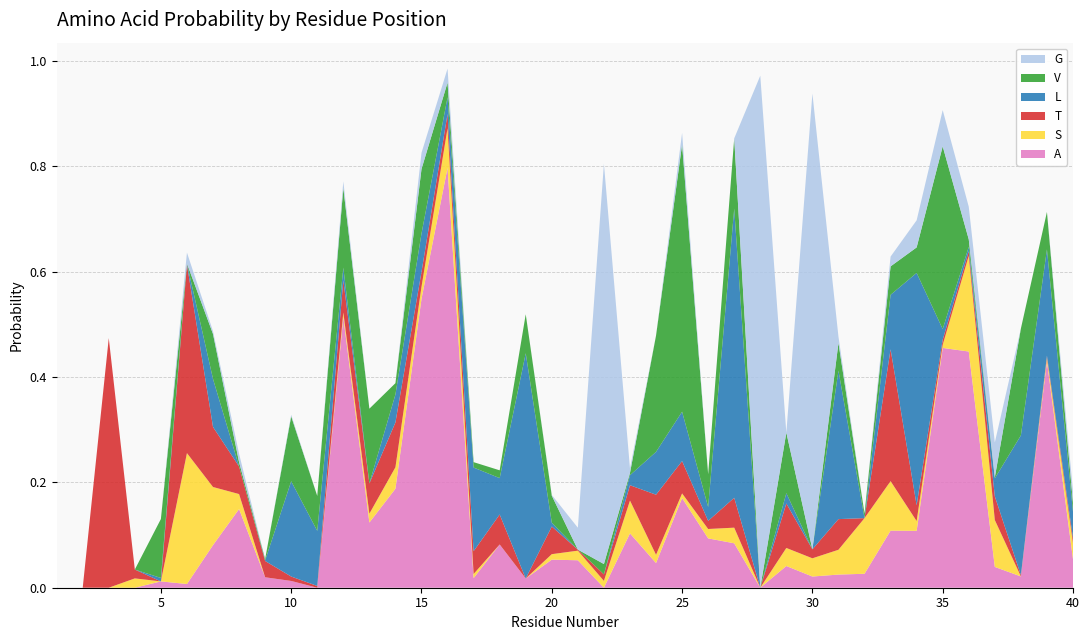

Reading right to left, list all the values displayed in this chart.

A: 0.1	0.4	0.0	0.0	0.4	0.5	0.1	0.1	0.0	0.0	0.0	0.0	0.0	0.1	0.1	0.2	0.0	0.1	0.0	0.1	0.1	0.0	0.1	0.0	0.8	0.5	0.2	0.1	0.5	0.0	0.0	0.0	0.1	0.1	0.0	0.0	0.0	0.0	0.0	0.0
S: 0.0	0.0	0.0	0.1	0.2	0.0	0.0	0.1	0.1	0.0	0.0	0.0	0.0	0.0	0.0	0.0	0.0	0.1	0.0	0.0	0.0	0.0	0.0	0.0	0.1	0.0	0.0	0.0	0.0	0.0	0.0	0.0	0.0	0.1	0.2	0.0	0.0	0.0	0.0	0.0
T: 0.0	0.0	0.0	0.0	0.0	0.0	0.0	0.3	0.0	0.1	0.0	0.1	0.0	0.1	0.0	0.1	0.1	0.0	0.0	0.0	0.1	0.0	0.1	0.0	0.0	0.0	0.1	0.1	0.1	0.0	0.0	0.0	0.1	0.1	0.4	0.0	0.0	0.5	0.0	0.0
L: 0.1	0.2	0.3	0.0	0.0	0.0	0.4	0.1	0.0	0.3	0.0	0.0	0.0	0.5	0.0	0.1	0.1	0.0	0.0	0.0	0.0	0.4	0.1	0.2	0.0	0.1	0.1	0.0	0.0	0.1	0.2	0.0	0.0	0.1	0.0	0.0	0.0	0.0	0.0	0.0
V: 0.0	0.1	0.2	0.0	0.0	0.3	0.0	0.1	0.0	0.1	0.0	0.1	0.0	0.1	0.1	0.5	0.2	0.0	0.0	0.0	0.1	0.1	0.0	0.0	0.0	0.1	0.0	0.1	0.2	0.1	0.1	0.0	0.0	0.1	0.0	0.1	0.0	0.0	0.0	0.0
G: 0.0	0.0	0.0	0.1	0.1	0.1	0.1	0.0	0.0	0.0	0.9	0.0	1.0	0.0	0.0	0.0	0.0	0.0	0.8	0.0	0.0	0.0	0.0	0.0	0.0	0.0	0.0	0.0	0.0	0.0	0.0	0.0	0.0	0.0	0.0	0.0	0.0	0.0	0.0	0.0